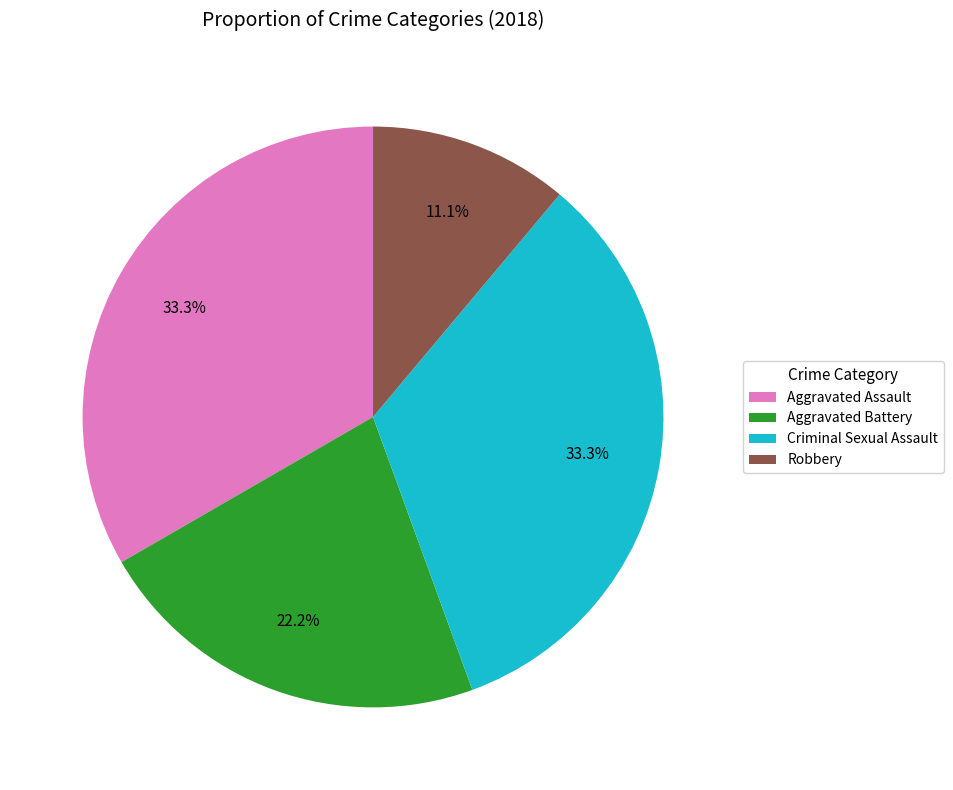

The Criminal Sexual Assault slice represents 24% of the pie. True or false?

False